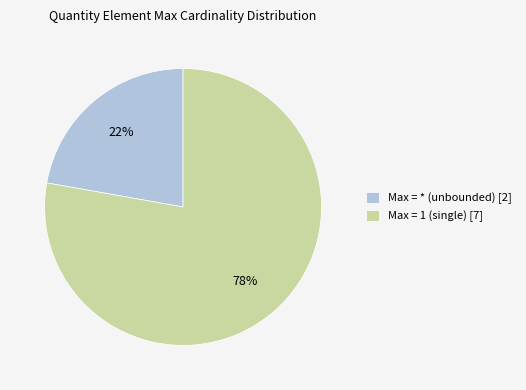

What is the largest slice in the pie chart?

Max = 1 (single) [7]